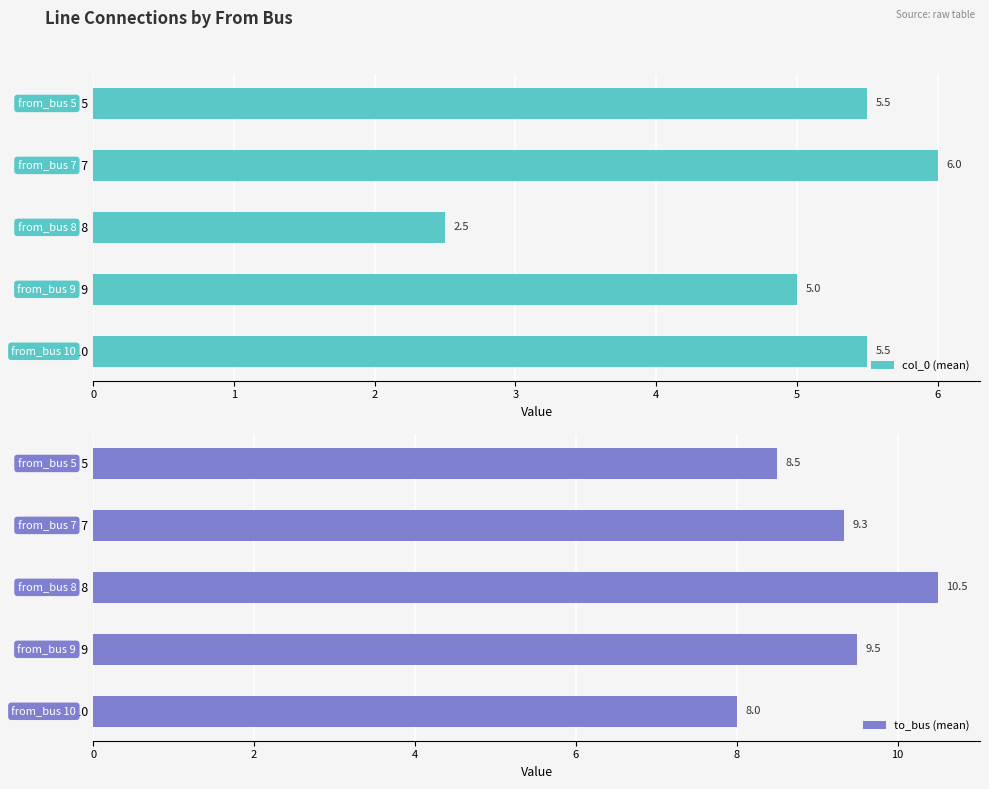

What value does the to_bus (mean) series have at   from_bus 10?

8.0